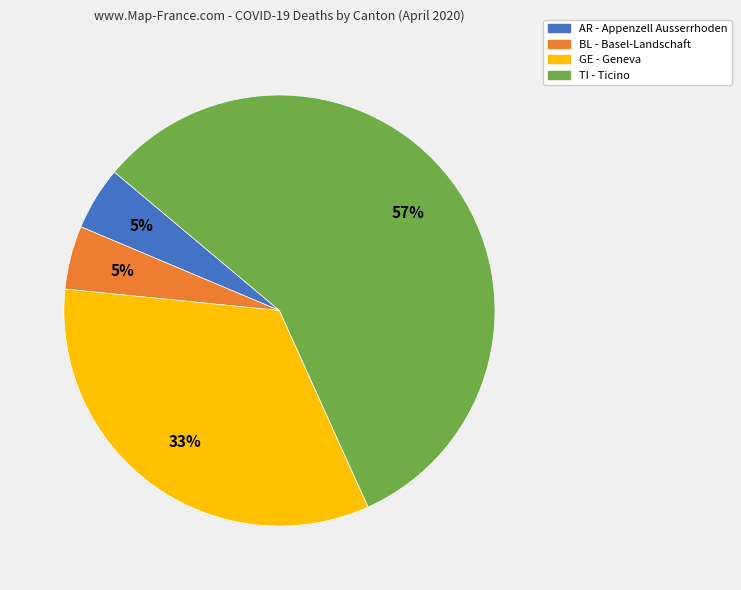

Does any single category account for the majority?

Yes